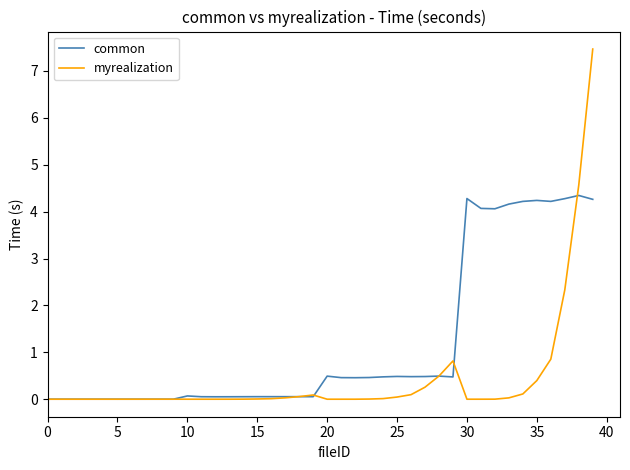

What is the average value of the common series?

1.2